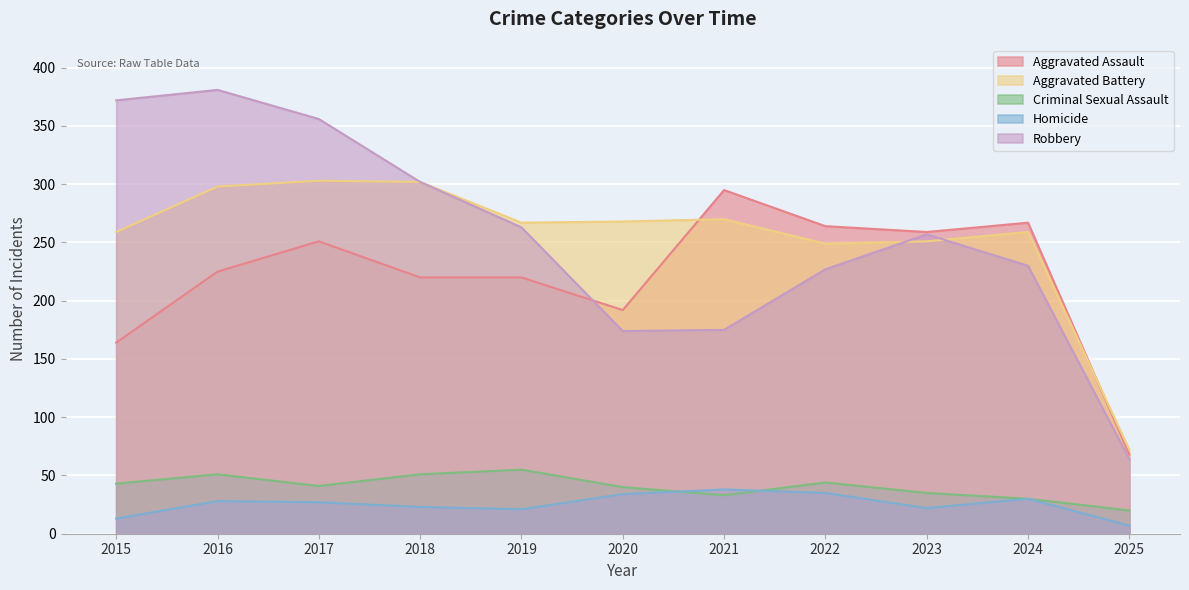

Reading left to right, transcribe all the data shown in this chart.

Aggravated Assault: 2015=164	2016=225	2017=251	2018=220	2019=220	2020=192	2021=295	2022=264	2023=259	2024=267	2025=68
Aggravated Battery: 2015=259	2016=298	2017=303	2018=302	2019=267	2020=268	2021=270	2022=249	2023=251	2024=259	2025=72
Criminal Sexual Assault: 2015=43	2016=51	2017=41	2018=51	2019=55	2020=40	2021=33	2022=44	2023=35	2024=30	2025=20
Homicide: 2015=13	2016=28	2017=27	2018=23	2019=21	2020=34	2021=38	2022=35	2023=22	2024=30	2025=7
Robbery: 2015=372	2016=381	2017=356	2018=302	2019=263	2020=174	2021=175	2022=227	2023=257	2024=230	2025=64